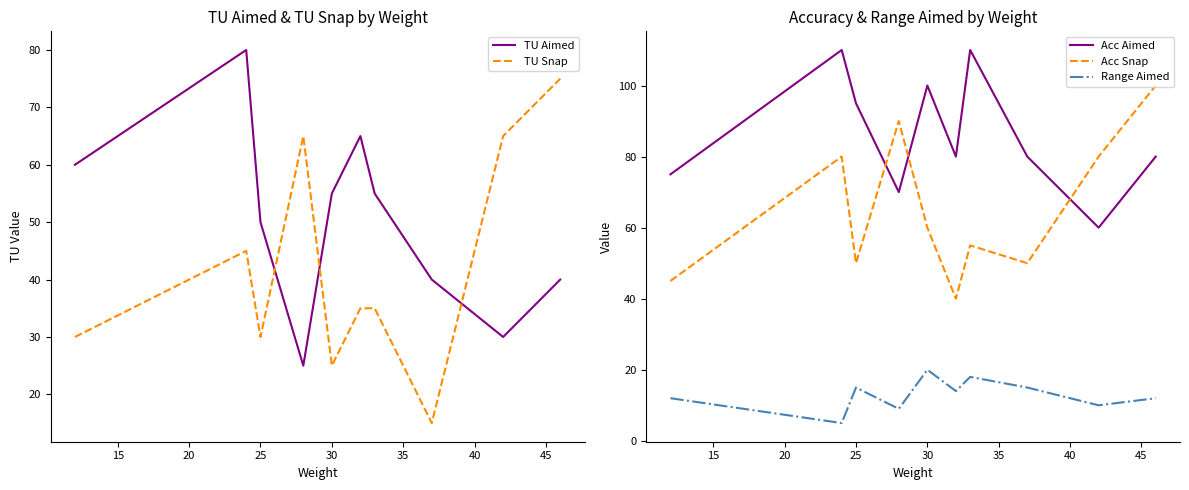

What are all the series names shown in the legend?

TU Aimed, TU Snap, Acc Aimed, Acc Snap, Range Aimed